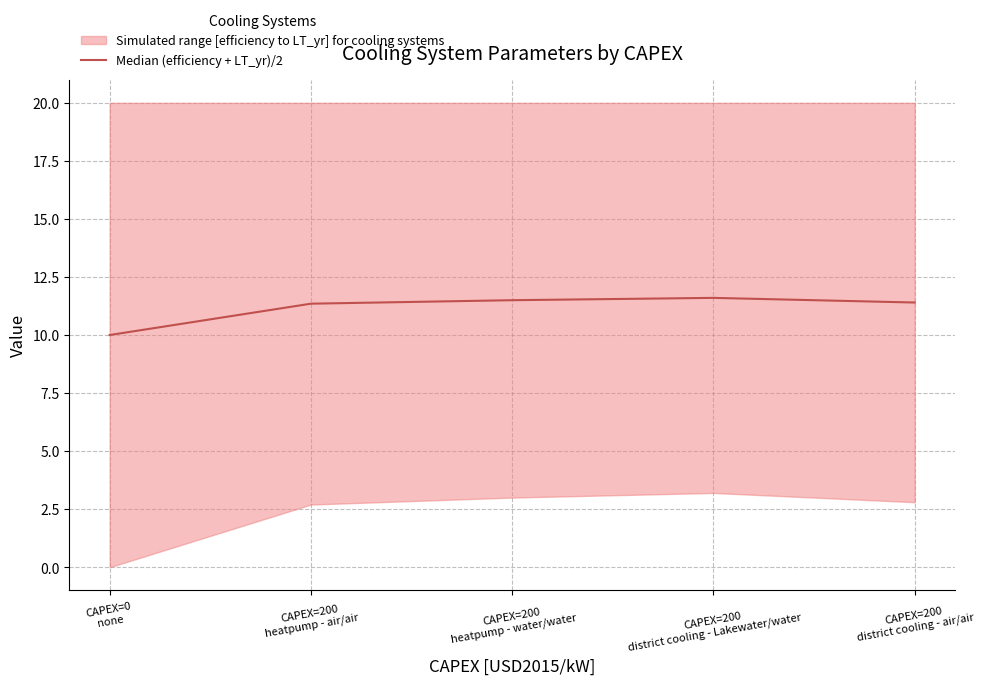

What is the value of the 3rd point from the left?

11.5